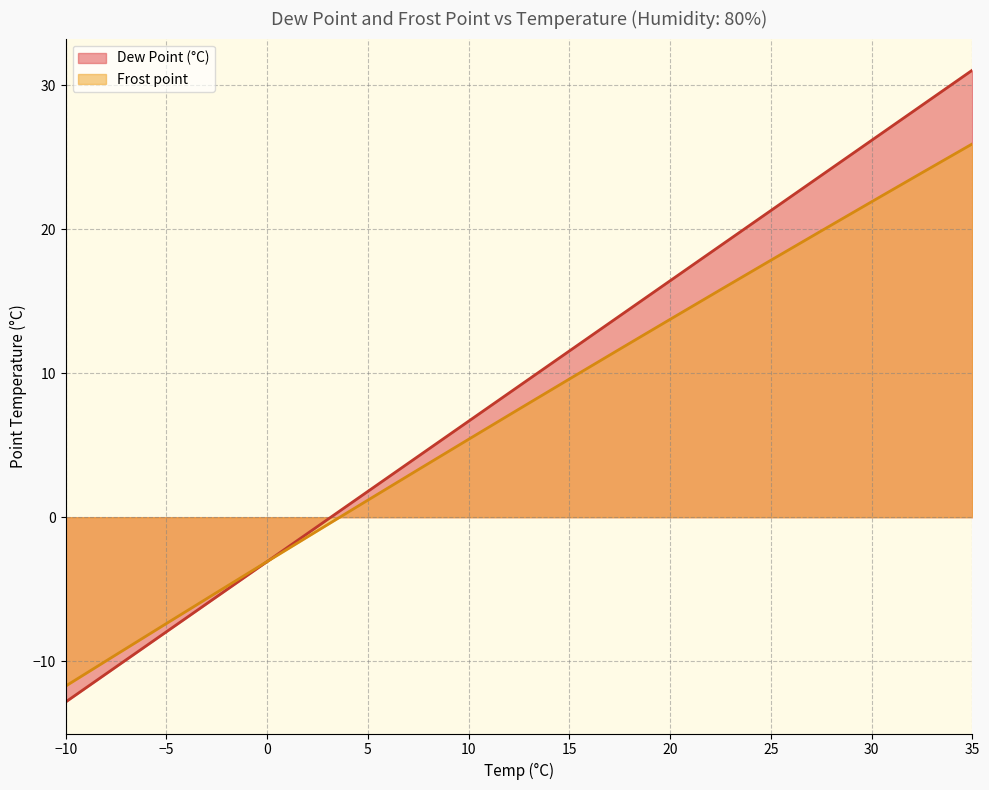

How many values in Frost point are above zero?

13